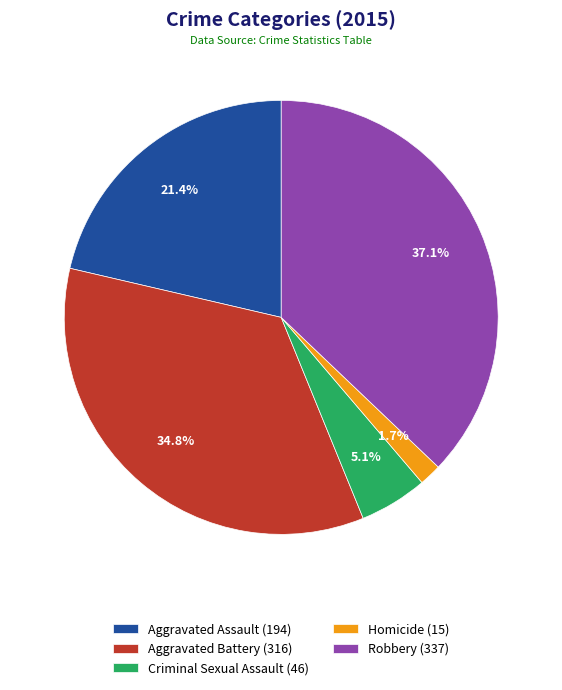

To the nearest percent, what is the combined percentage of Aggravated Assault and Aggravated Battery?

56%